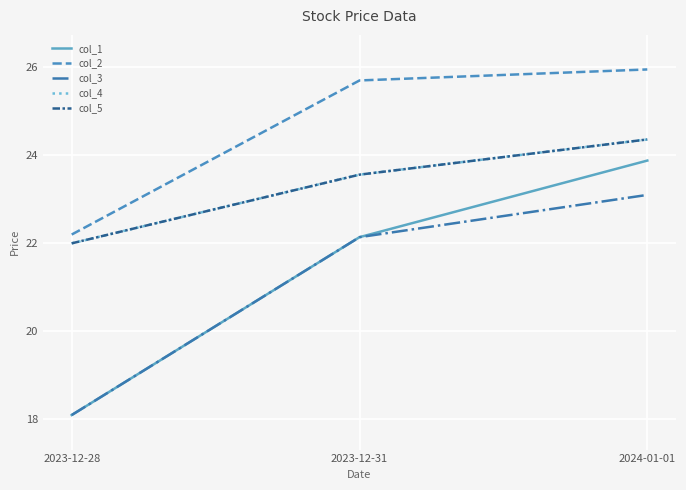

Does the chart display data point markers on the line(s)?

No